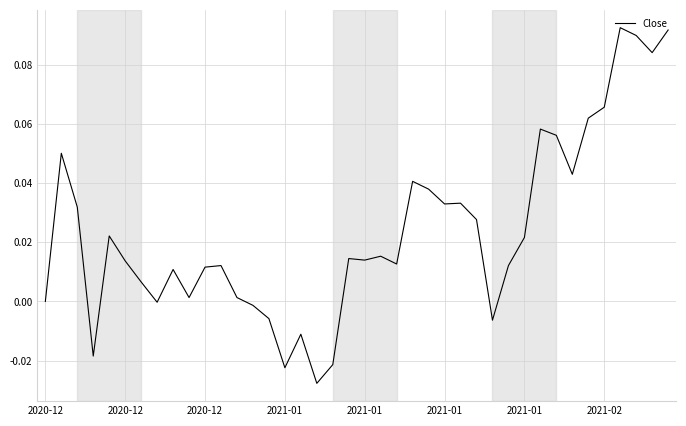

Is this an area chart (filled region under the line)?

No